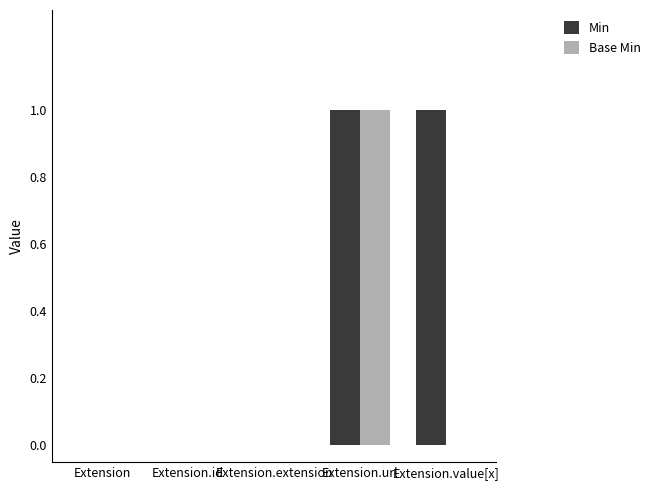

What is the total value across all series at Extension.value[x]?

1